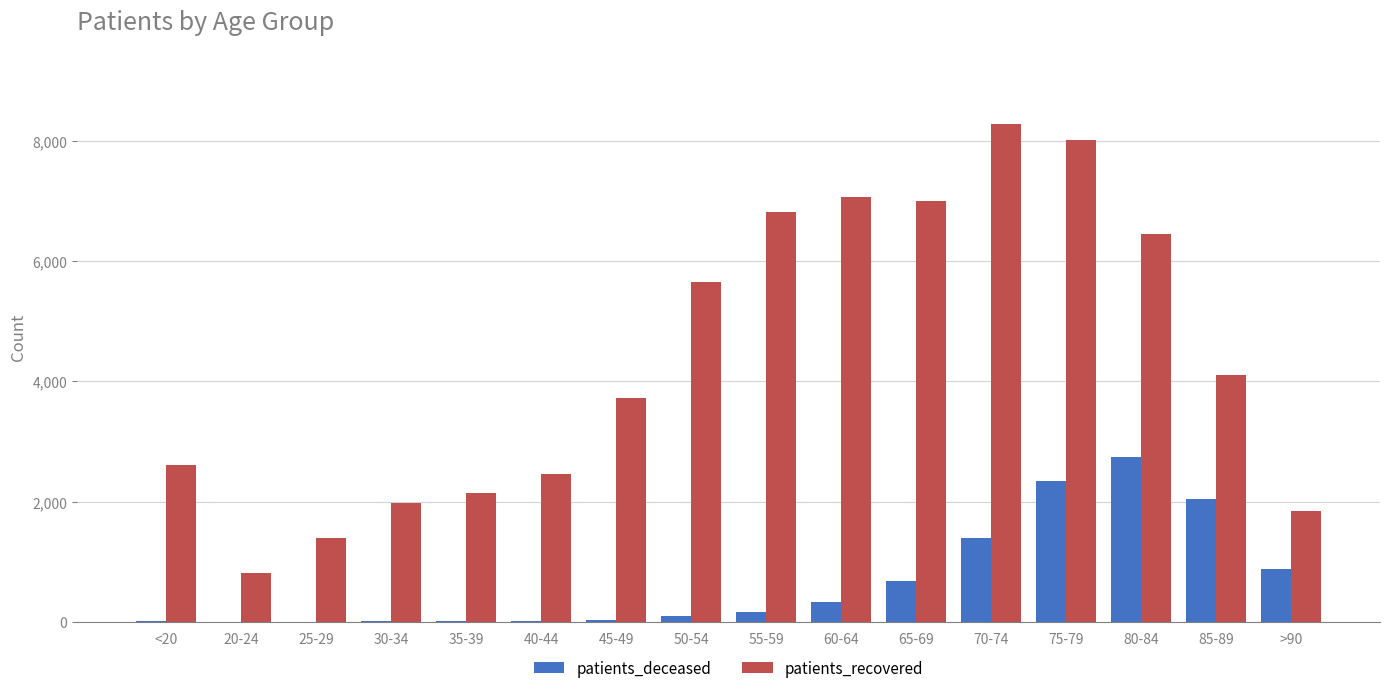

Which series has the largest total across all categories?

patients_recovered